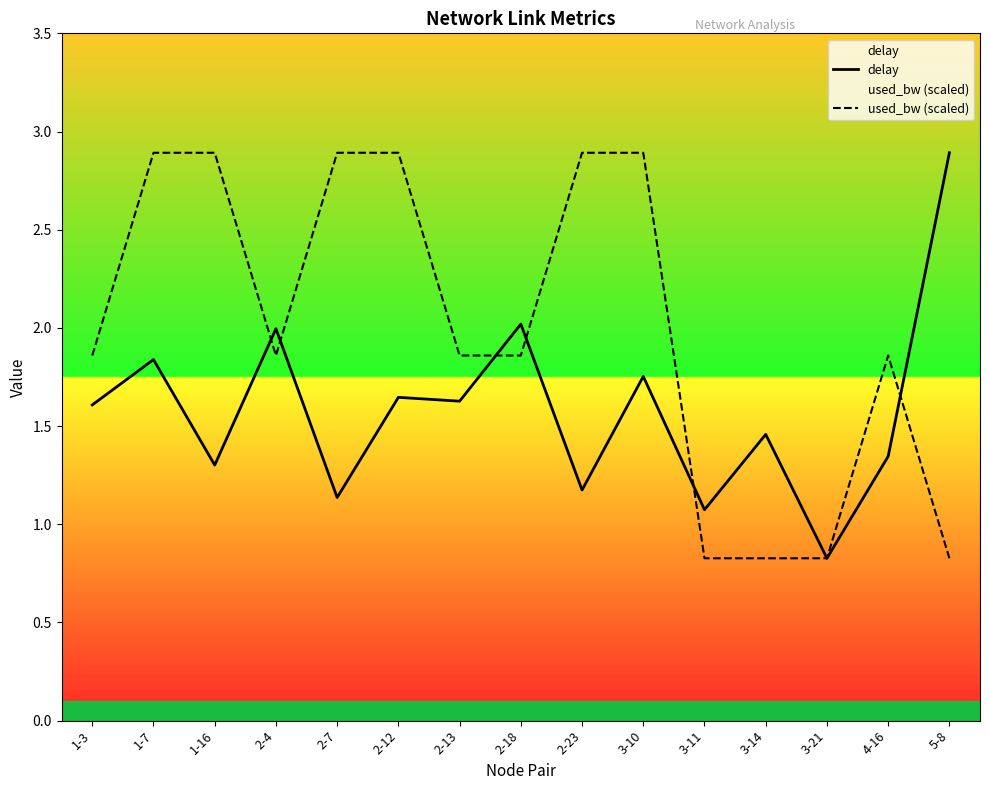

Is it true that used_bw (scaled) equals 2.5 at 1-3?

False